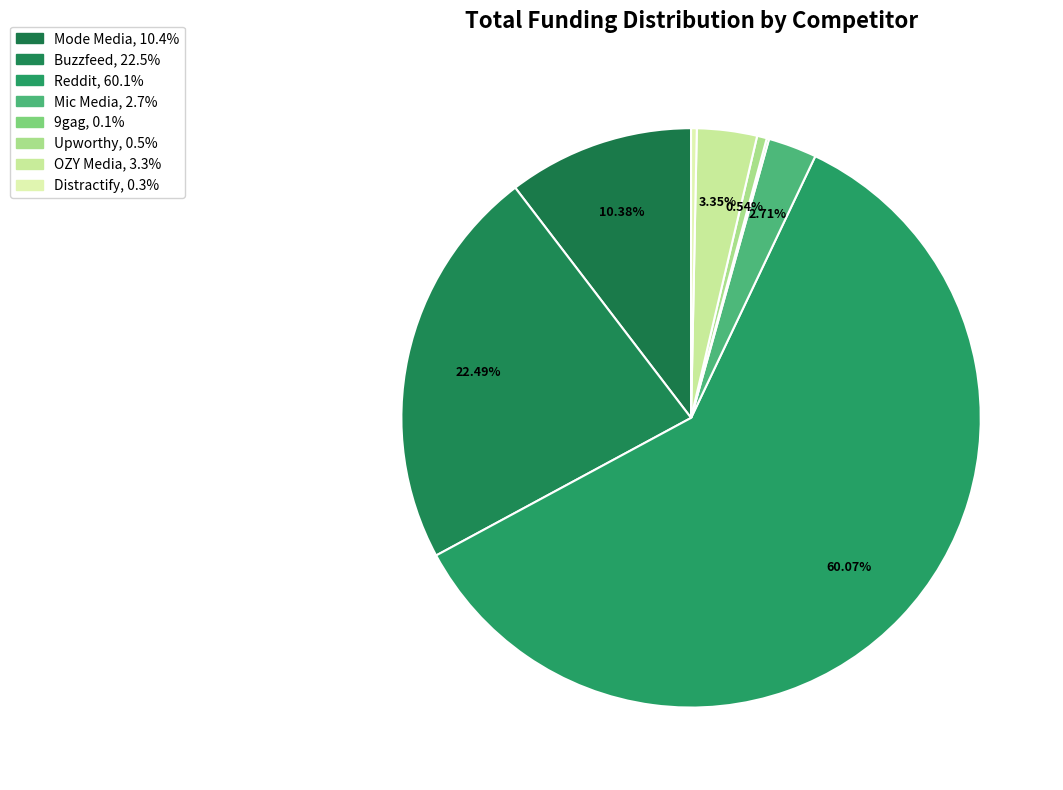

Combined, what portion of the pie is Reddit and Mic Media?

62.8%